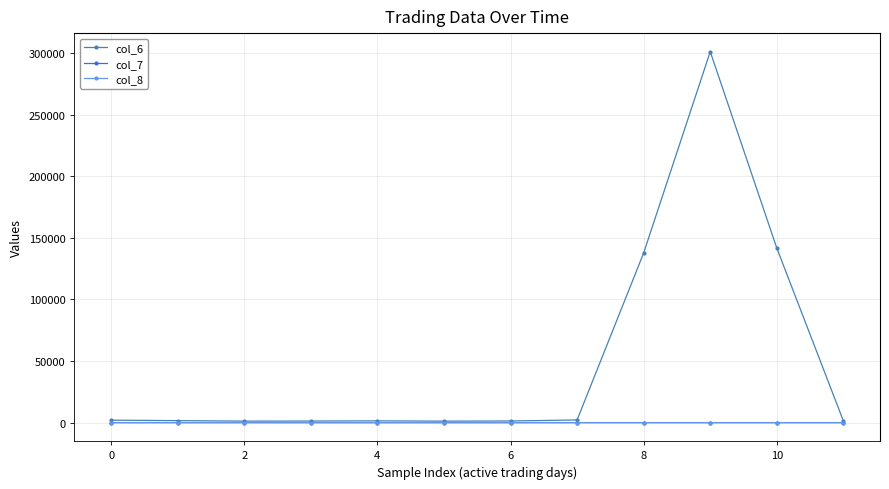

What is the value of the col_6 point at the 9th from the left?

137750.0